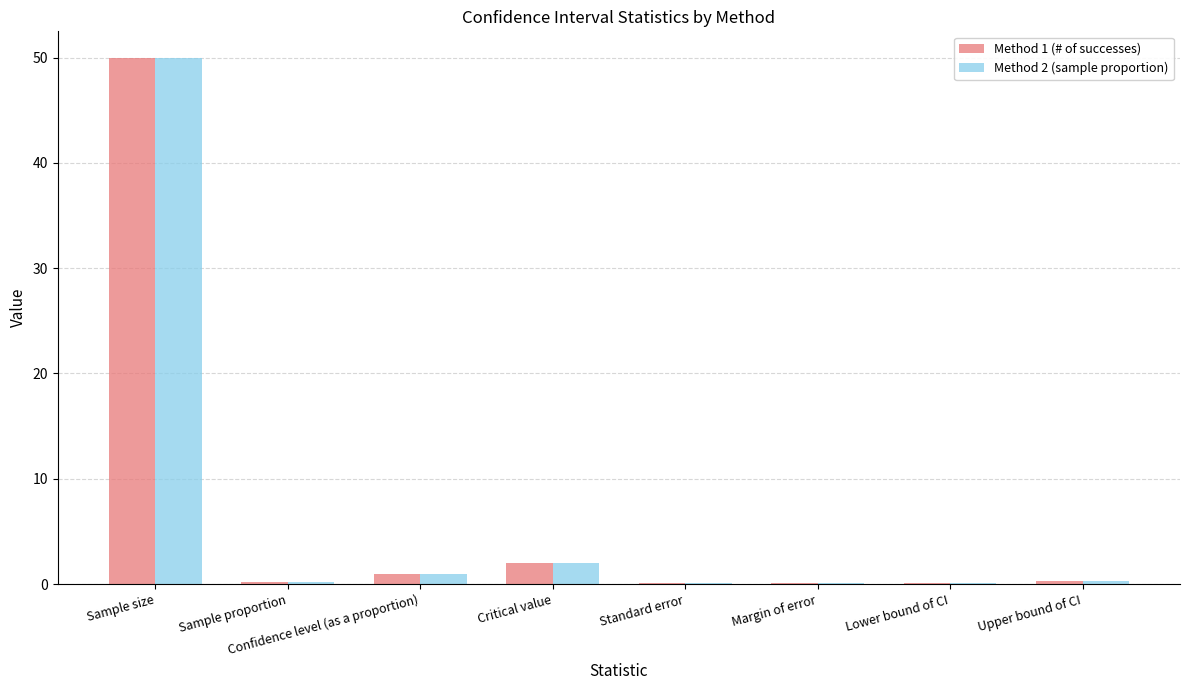

The Method 1 (# of successes) series shows 0.2 at Sample proportion. True or false?

True